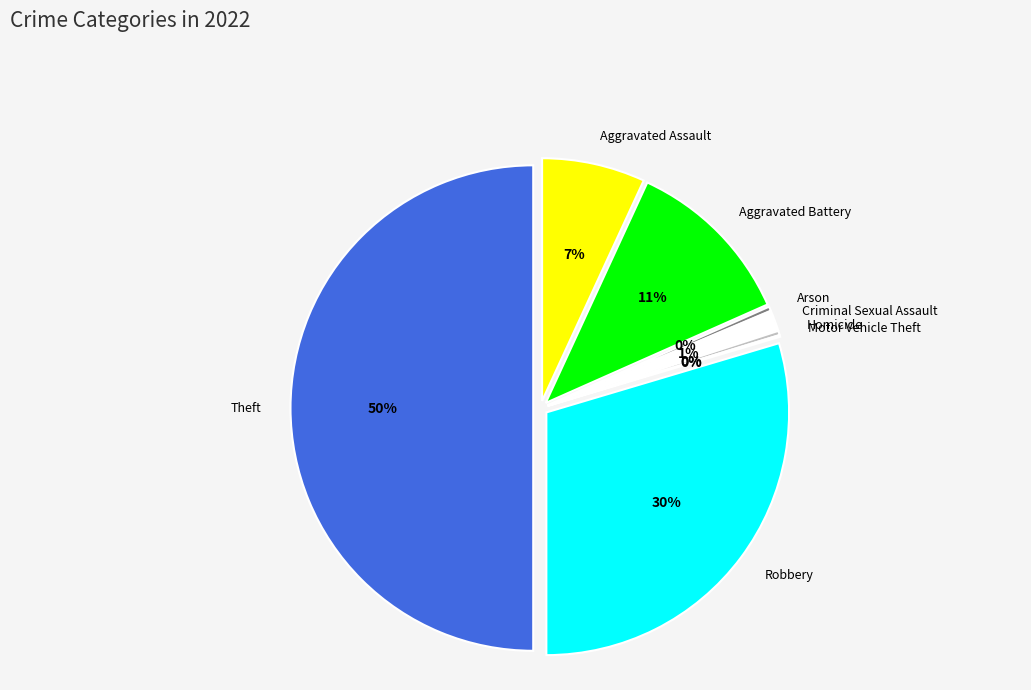

What is the largest slice in the pie chart?

Theft